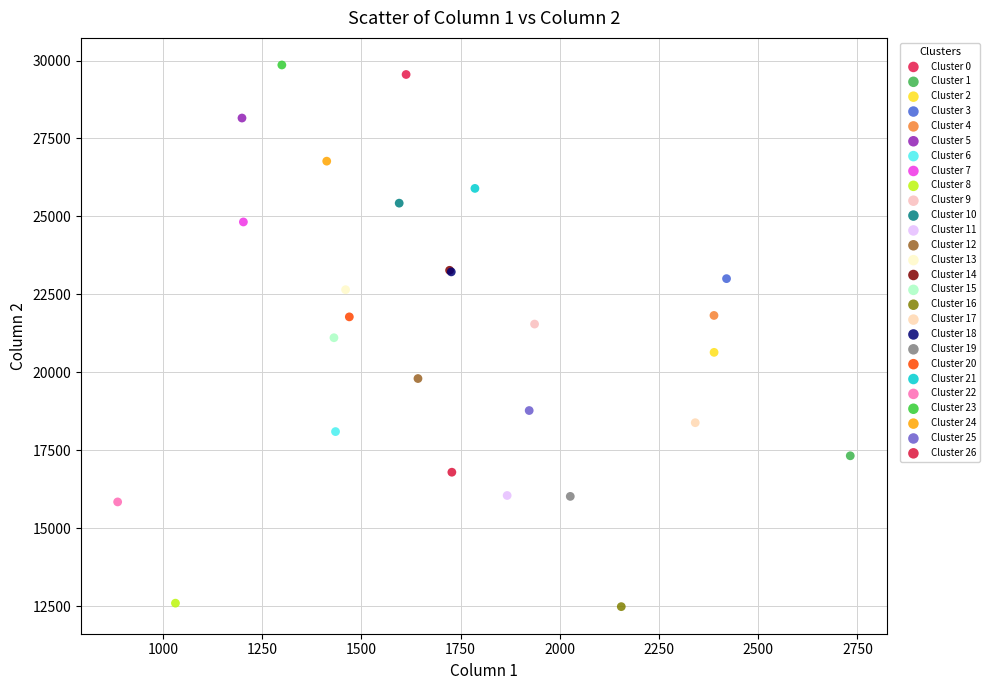

What are all the series names shown in the legend?

Cluster 0, Cluster 1, Cluster 2, Cluster 3, Cluster 4, Cluster 5, Cluster 6, Cluster 7, Cluster 8, Cluster 9, Cluster 10, Cluster 11, Cluster 12, Cluster 13, Cluster 14, Cluster 15, Cluster 16, Cluster 17, Cluster 18, Cluster 19, Cluster 20, Cluster 21, Cluster 22, Cluster 23, Cluster 24, Cluster 25, Cluster 26